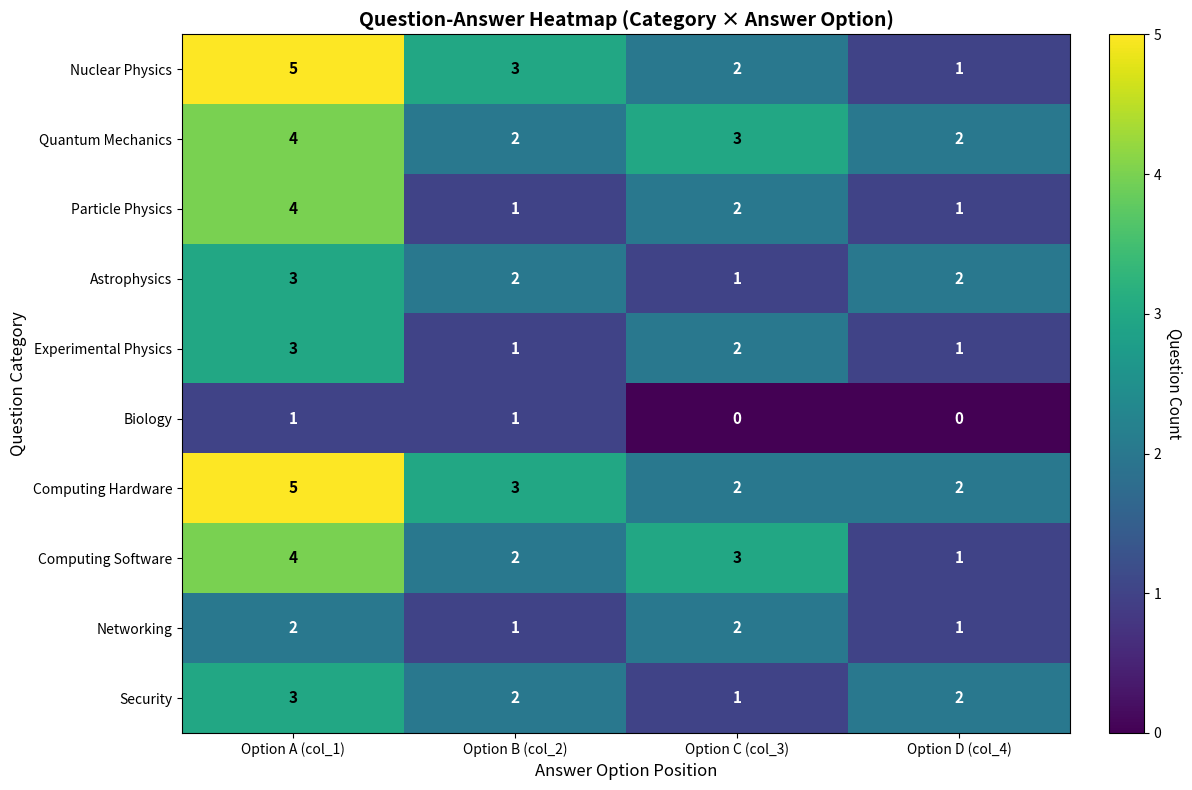

What is the average value of the Nuclear Physics series?

3